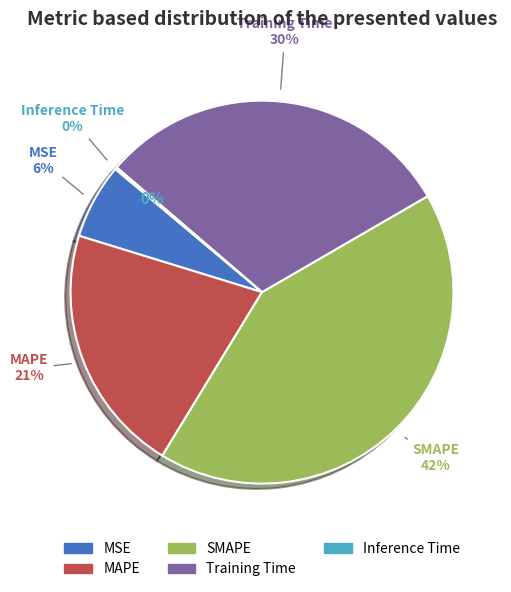

Does Training Time represent more than half of the total?

No